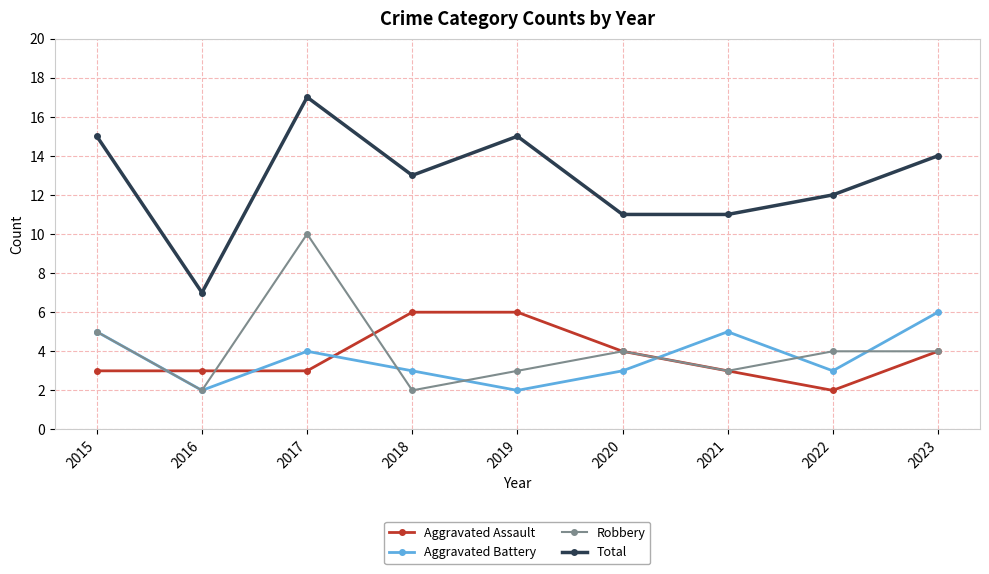

Rank the series at 2019 from lowest to highest value.

Aggravated Battery, Robbery, Aggravated Assault, Total